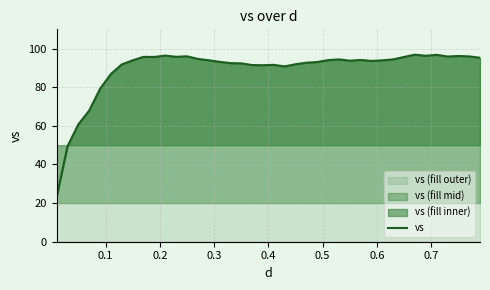

What is the difference between the maximum and minimum values?

73.7